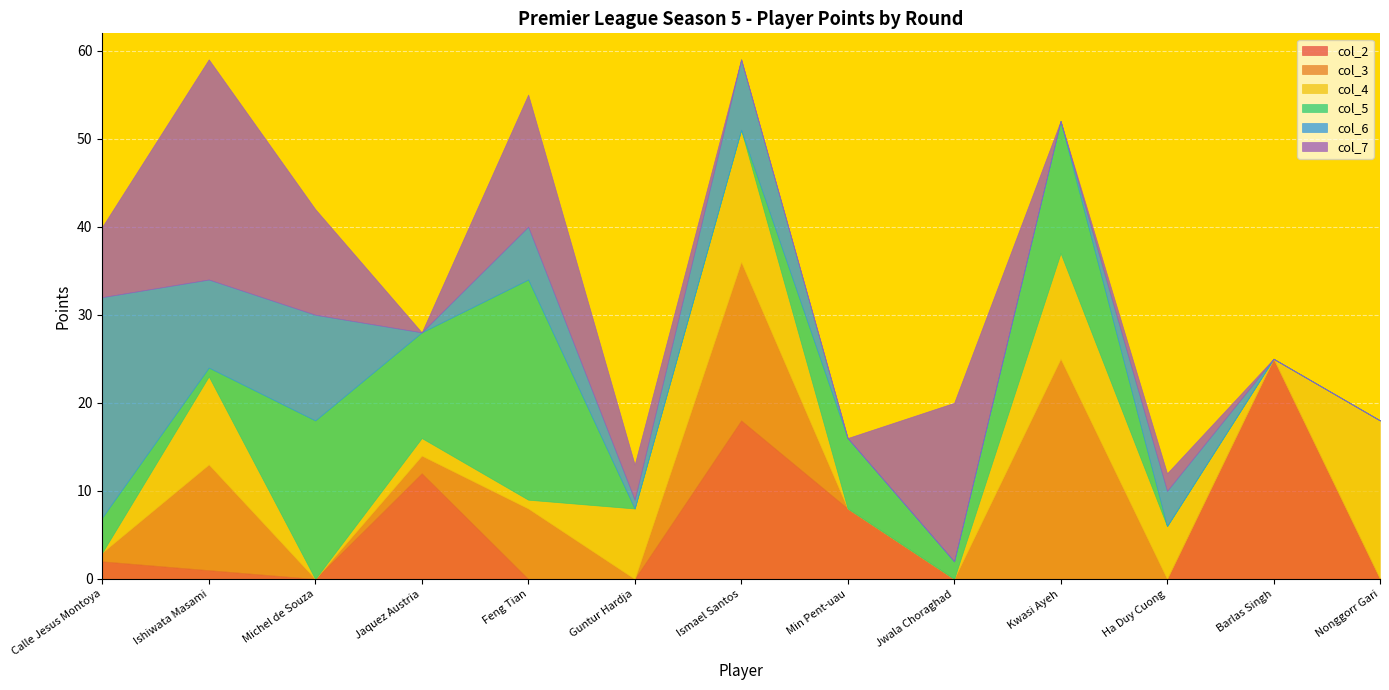

Reading left to right, extract all data points from this chart.

col_2: Calle Jesus Montoya=2	Ishiwata Masami=1	Michel de Souza=0	Jaquez Austria=12	Feng Tian=0	Guntur Hardja=0	Ismael Santos=18	Min Pent-uau=8	Jwala Choraghad=0	Kwasi Ayeh=0	Ha Duy Cuong=0	Barlas Singh=25	Nonggorr Gari=0
col_3: Calle Jesus Montoya=1	Ishiwata Masami=12	Michel de Souza=0	Jaquez Austria=2	Feng Tian=8	Guntur Hardja=0	Ismael Santos=18	Min Pent-uau=0	Jwala Choraghad=0	Kwasi Ayeh=25	Ha Duy Cuong=0	Barlas Singh=0	Nonggorr Gari=0
col_4: Calle Jesus Montoya=0	Ishiwata Masami=10	Michel de Souza=0	Jaquez Austria=2	Feng Tian=1	Guntur Hardja=8	Ismael Santos=15	Min Pent-uau=0	Jwala Choraghad=0	Kwasi Ayeh=12	Ha Duy Cuong=6	Barlas Singh=0	Nonggorr Gari=18
col_5: Calle Jesus Montoya=4	Ishiwata Masami=1	Michel de Souza=18	Jaquez Austria=12	Feng Tian=25	Guntur Hardja=0	Ismael Santos=0	Min Pent-uau=8	Jwala Choraghad=2	Kwasi Ayeh=15	Ha Duy Cuong=0	Barlas Singh=0	Nonggorr Gari=0
col_6: Calle Jesus Montoya=25	Ishiwata Masami=10	Michel de Souza=12	Jaquez Austria=0	Feng Tian=6	Guntur Hardja=1	Ismael Santos=8	Min Pent-uau=0	Jwala Choraghad=0	Kwasi Ayeh=0	Ha Duy Cuong=4	Barlas Singh=0	Nonggorr Gari=0
col_7: Calle Jesus Montoya=8	Ishiwata Masami=25	Michel de Souza=12	Jaquez Austria=0	Feng Tian=15	Guntur Hardja=4	Ismael Santos=0	Min Pent-uau=0	Jwala Choraghad=18	Kwasi Ayeh=0	Ha Duy Cuong=2	Barlas Singh=0	Nonggorr Gari=0